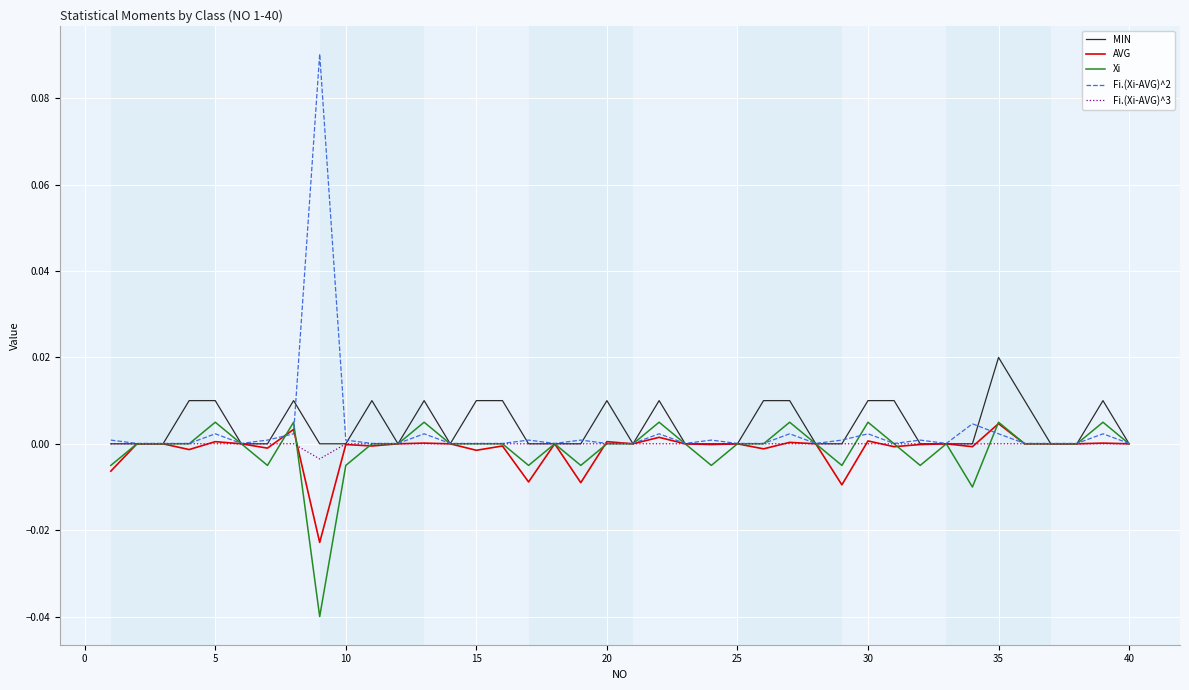

Which series has the largest range (max minus min)?

Fi.(Xi-AVG)^2